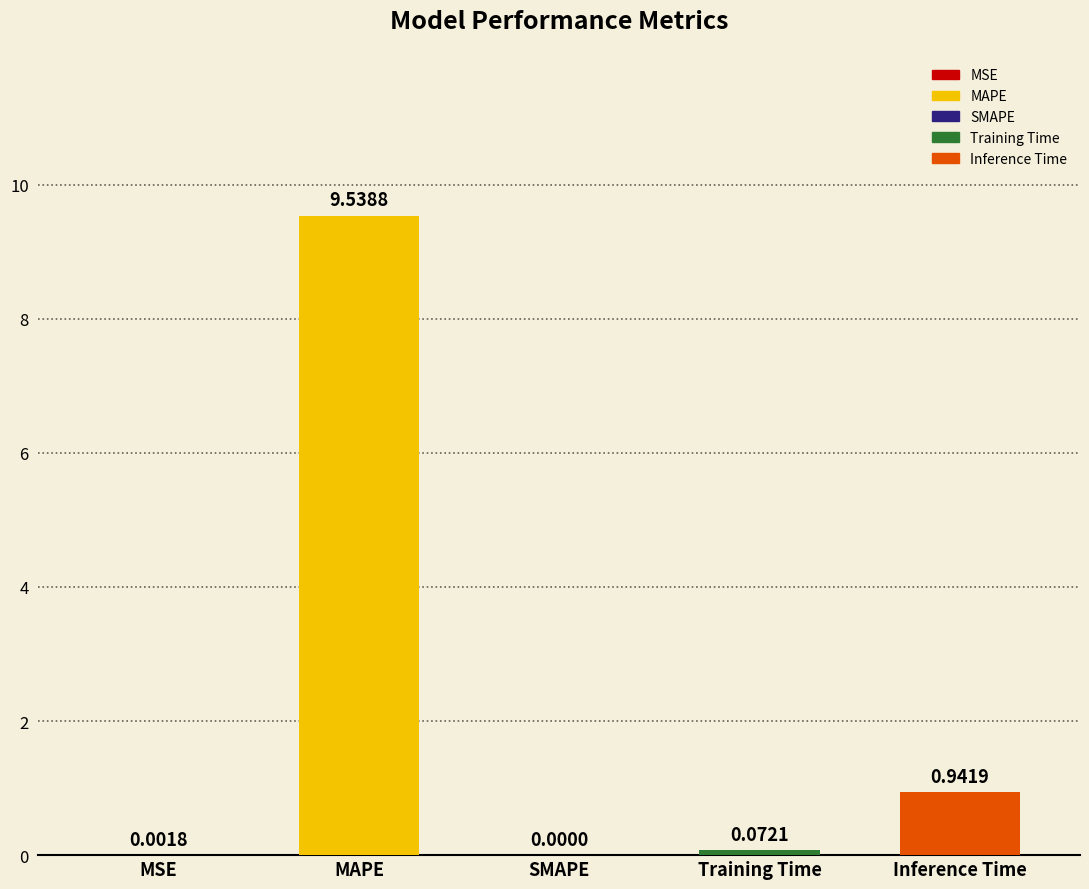

Where is the data nearest to the value 4?

Inference Time